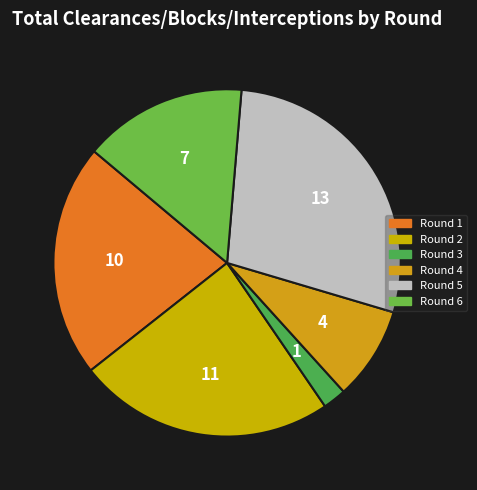

Which category has the biggest portion of the pie?

Round 5